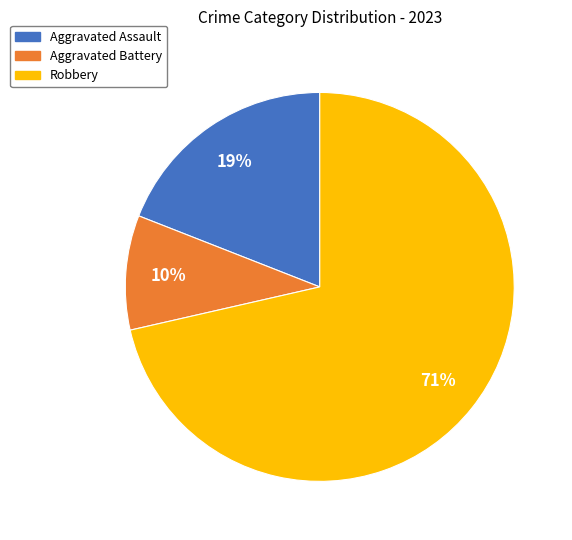

Do Robbery and Aggravated Assault together represent more than half of the pie?

Yes